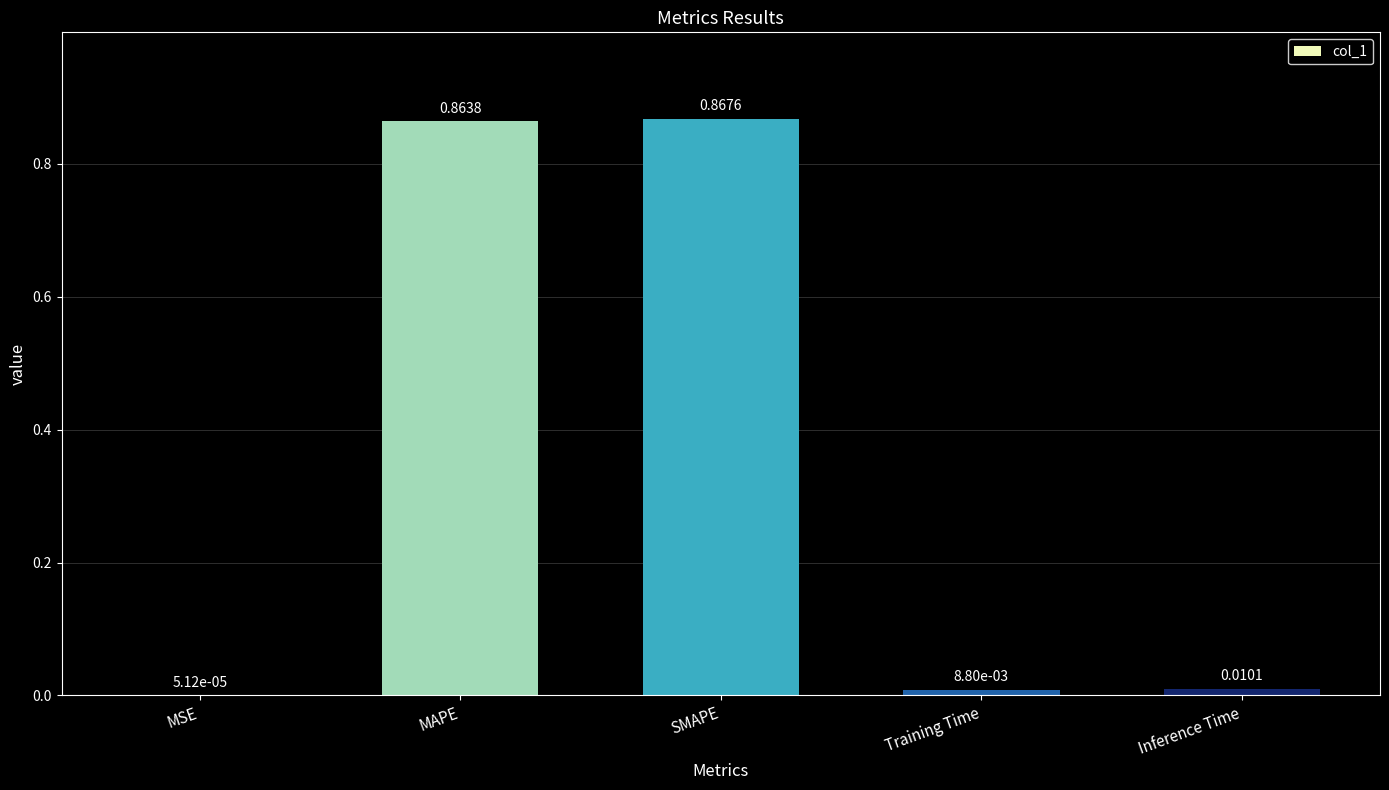

What is the change in value from MSE to MAPE?

+0.9